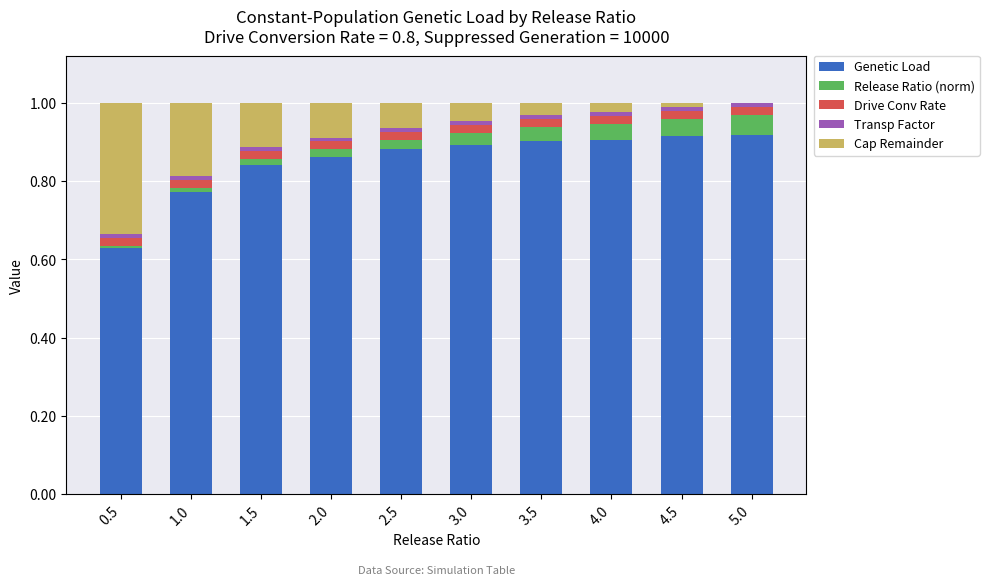

Are the bars horizontal?

No